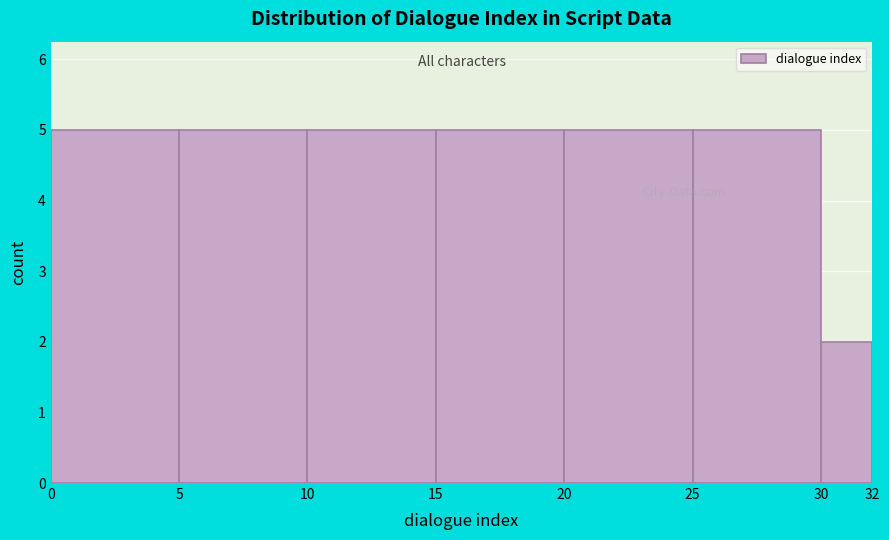

Reading left to right, list every bar in this chart as the range it spans on the x-axis followed by its height. The values are not printed on the chart, so give them approximately, as read against the axis.

0 to 5: 5
5 to 10: 5
10 to 15: 5
15 to 20: 5
20 to 25: 5
25 to 30: 5
30 to 32: 2